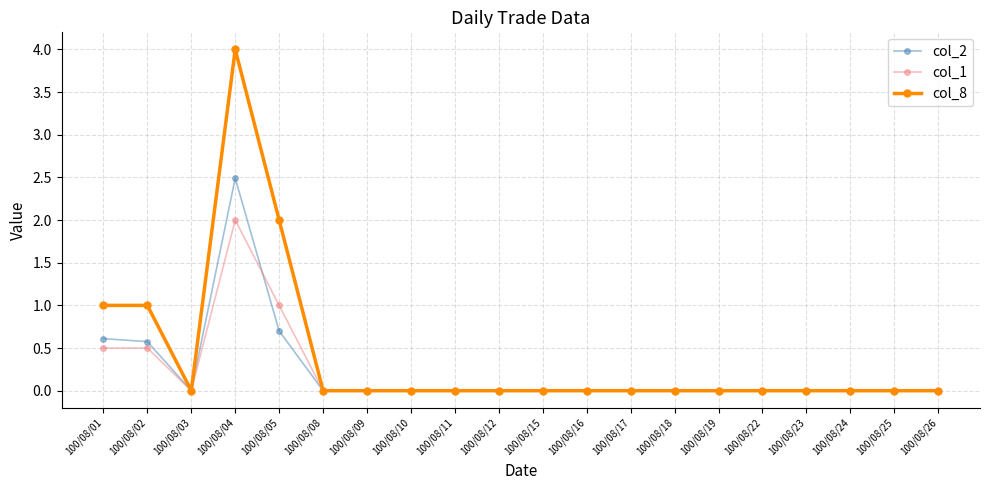

What is the difference between the second highest and minimum values in the col_1 series?

1.0